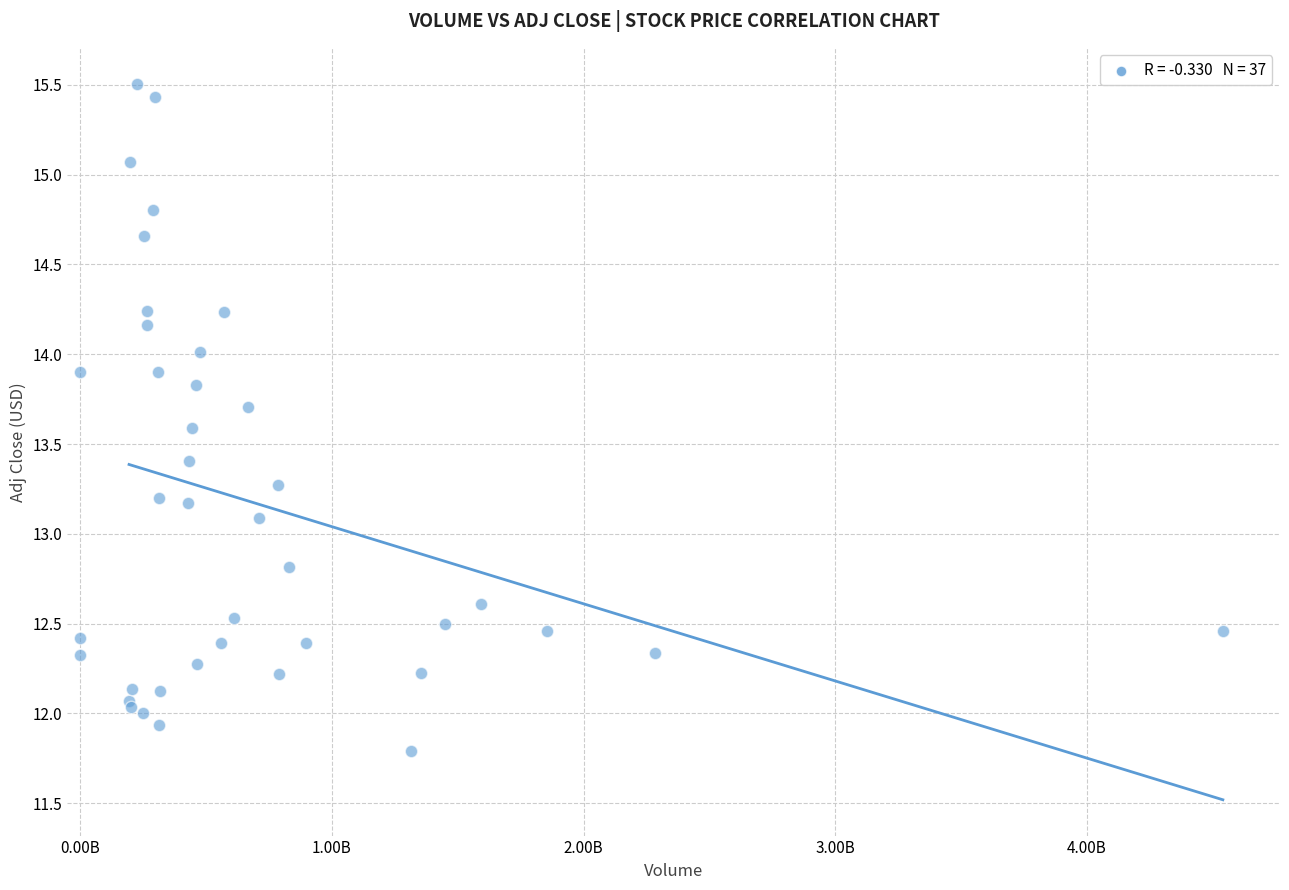

What Y value in the scatter plot is closest to 13?

13.1